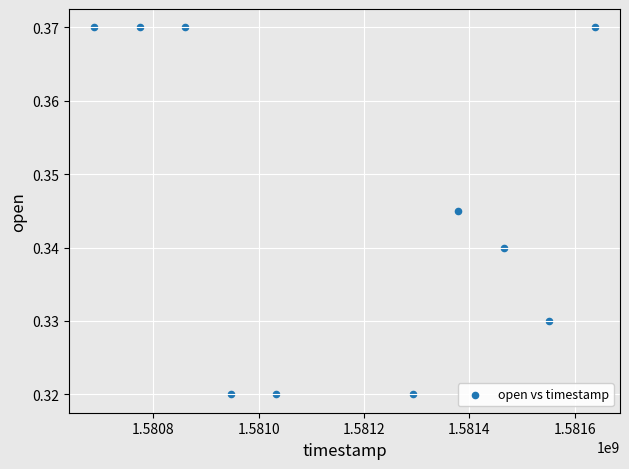

What is the range of X values (max minus min)?

950400.0